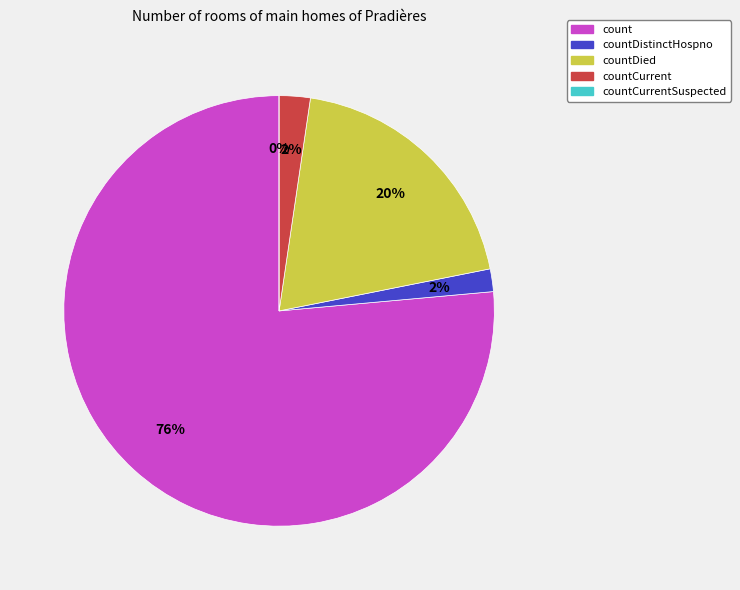

To the nearest percent, what is the difference between the countDied and countCurrentSuspected slice percentages?

20%